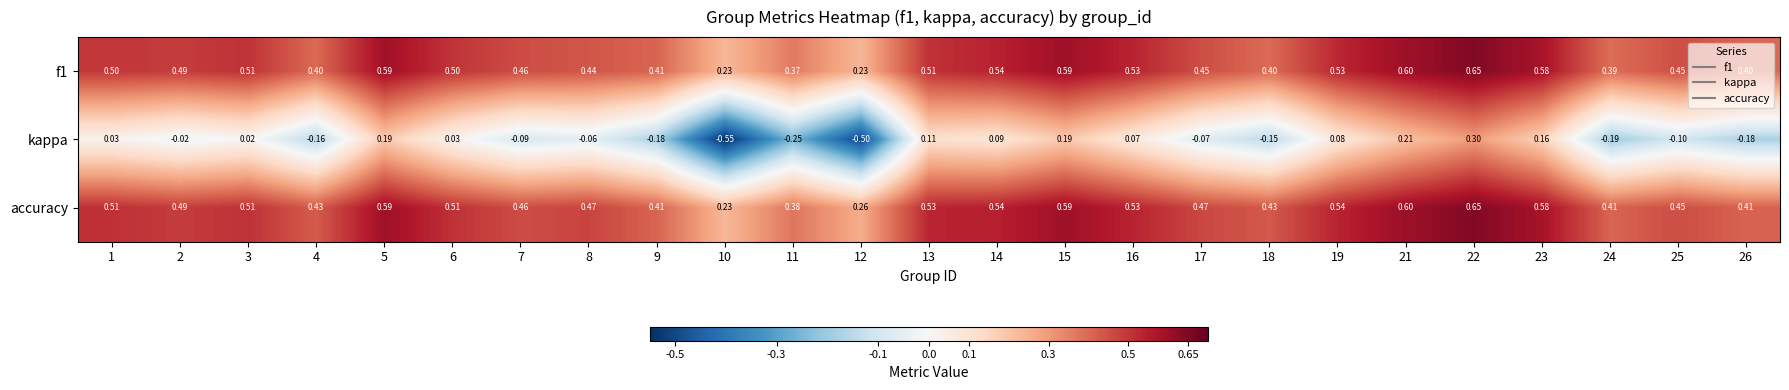

Which series has the largest total across all categories?

accuracy